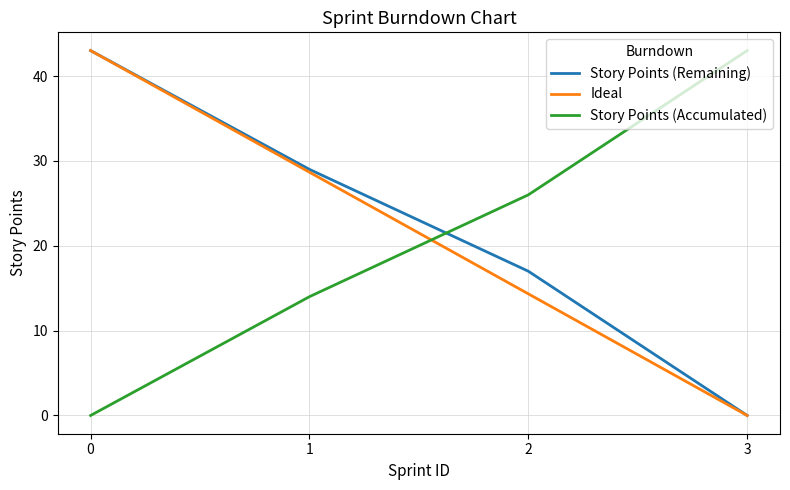

How many times do Ideal and Story Points (Accumulated) cross each other?

1